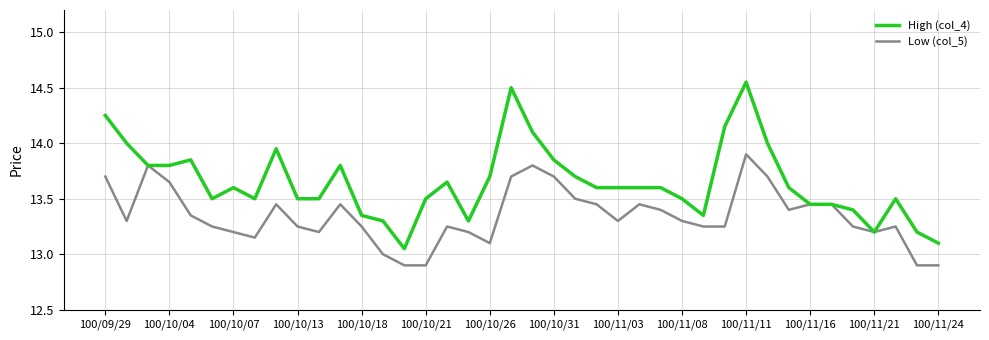

What is the minimum value shown in the chart?

12.9